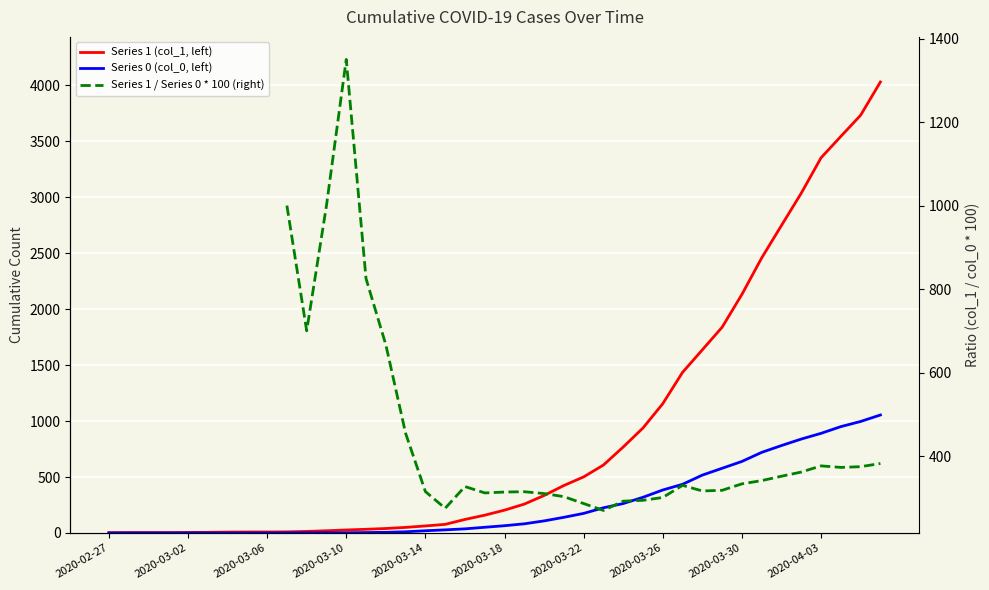

True or false: 1 has a value of 4715 at 2020-04-02.

False